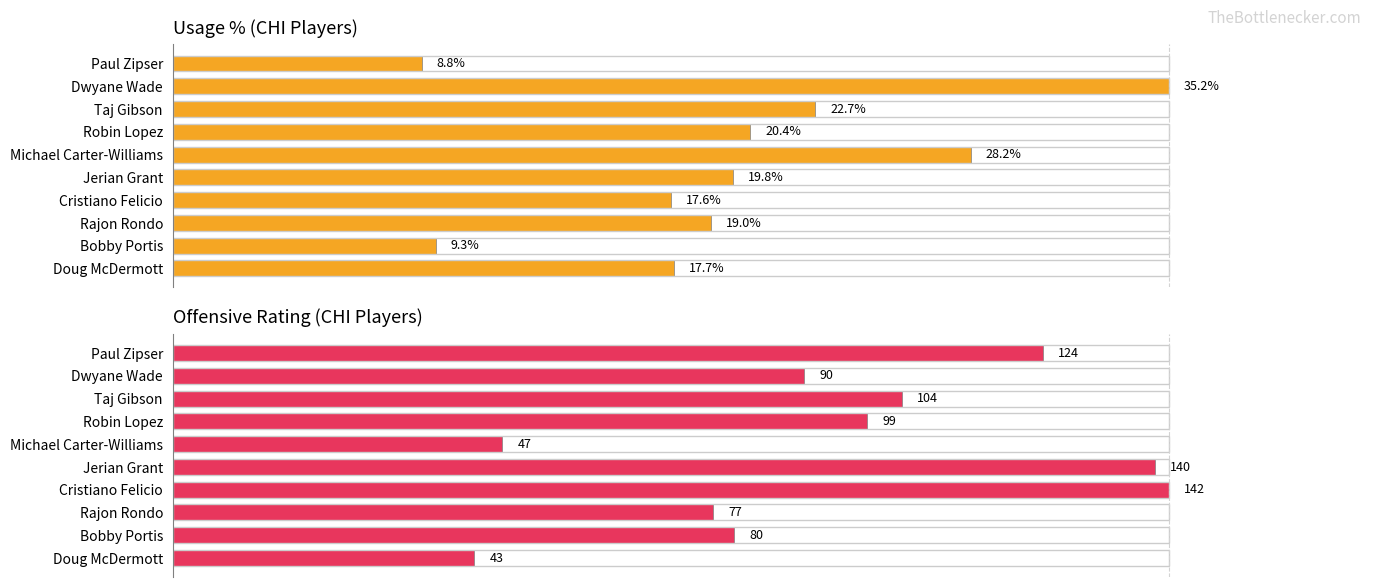

Is it true that off_rtg equals 15.8 at Michael Carter-Williams?

False